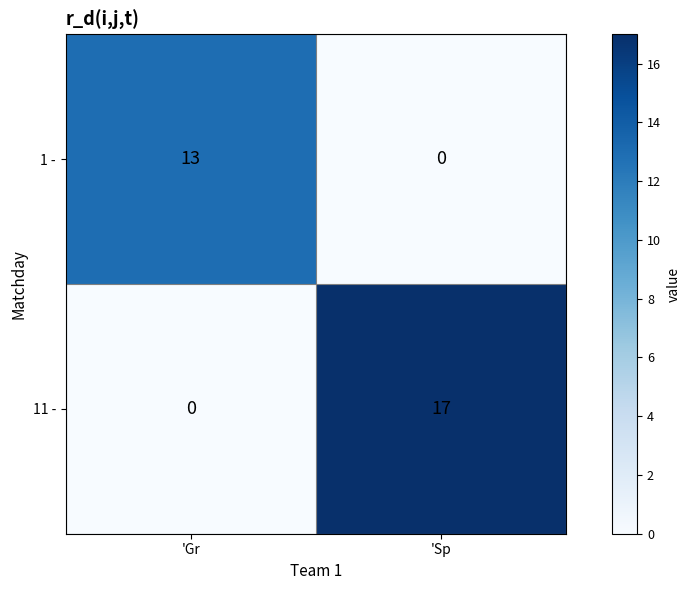

What is the sum of all 11 - values?

17